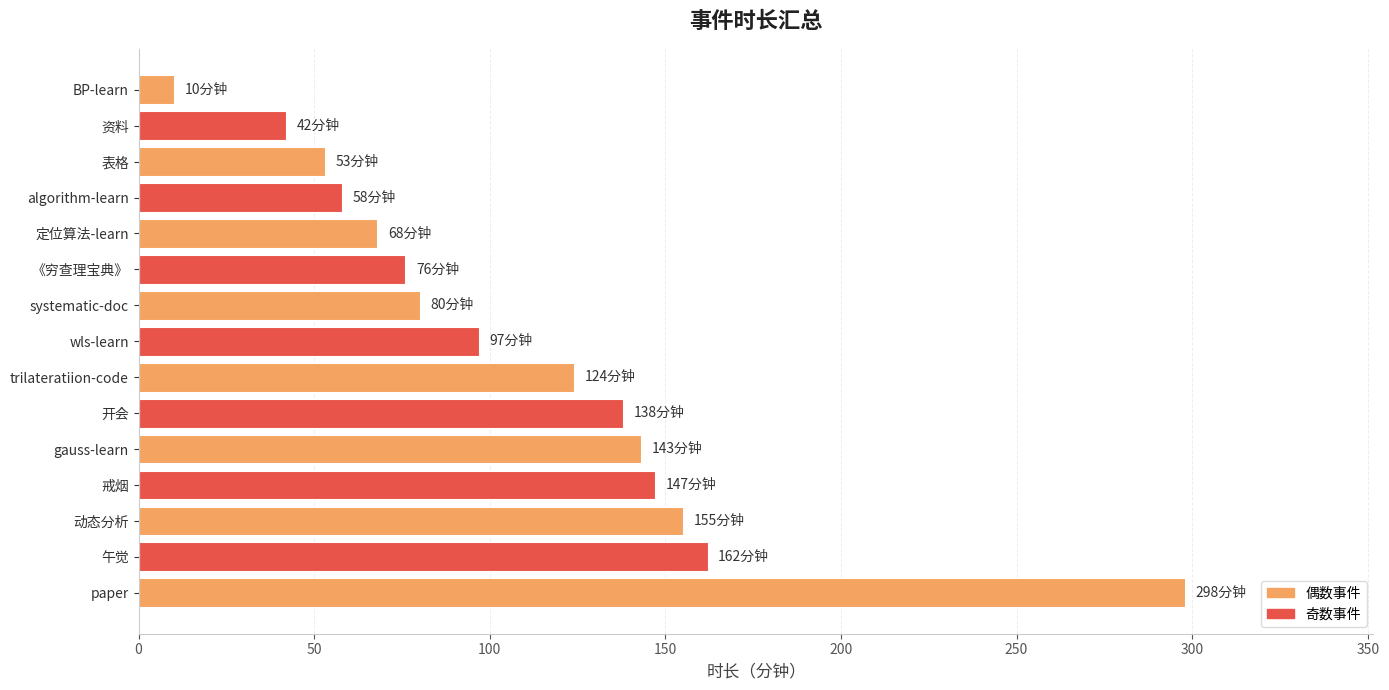

Which category has the lowest value across all series?

BP-learn